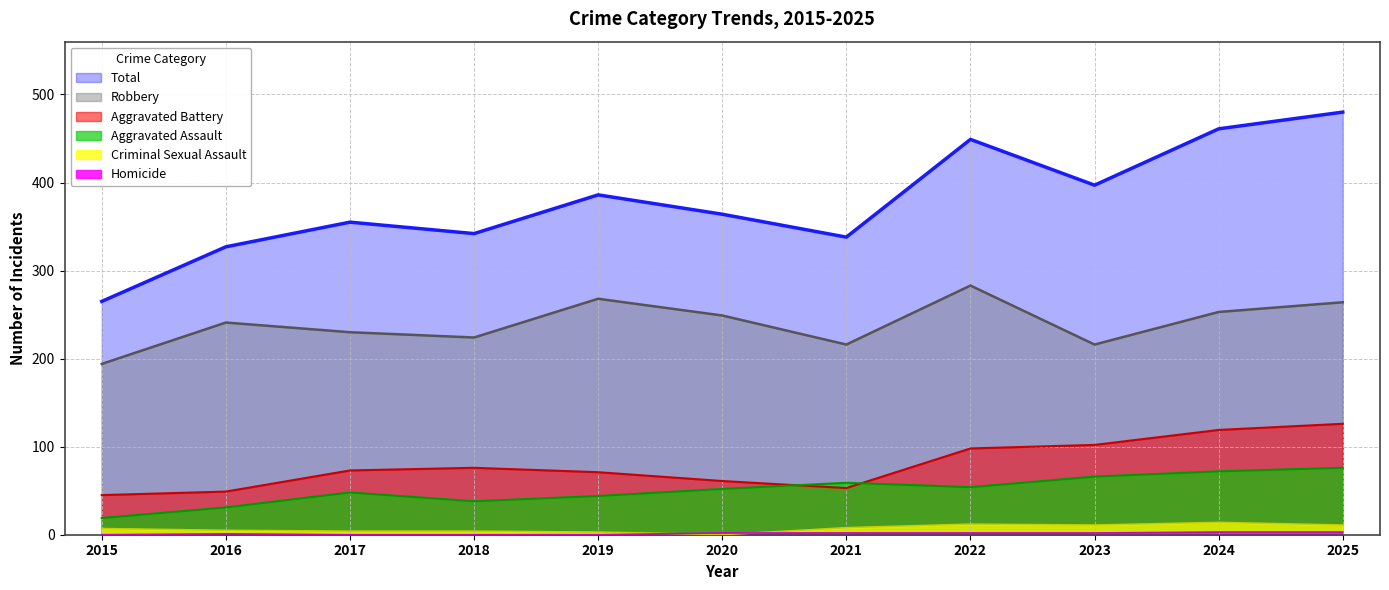

Reading left to right, list all the values displayed in this chart.

Aggravated Assault: 19	31	48	38	44	52	59	54	66	72	76
Aggravated Battery: 45	49	73	76	71	61	53	98	102	119	126
Criminal Sexual Assault: 7	5	4	4	3	0	8	12	11	14	11
Homicide: 0	1	0	0	0	2	2	2	2	3	3
Robbery: 194	241	230	224	268	249	216	283	216	253	264
Total: 265	327	355	342	386	364	338	449	397	461	480